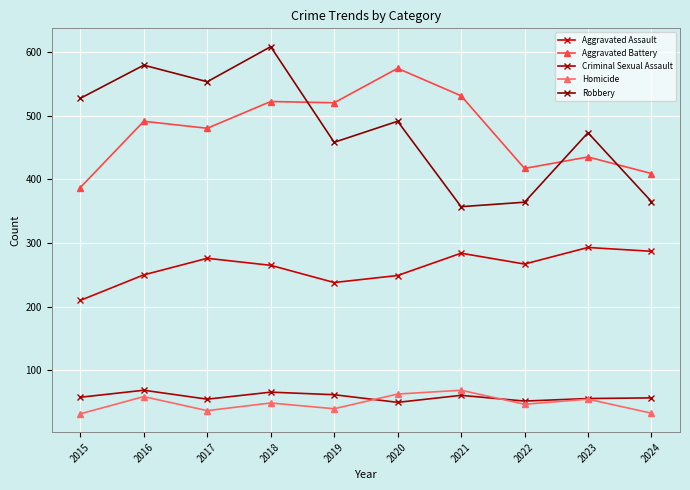

What is the difference between the maximum and minimum values in the Homicide series?

37